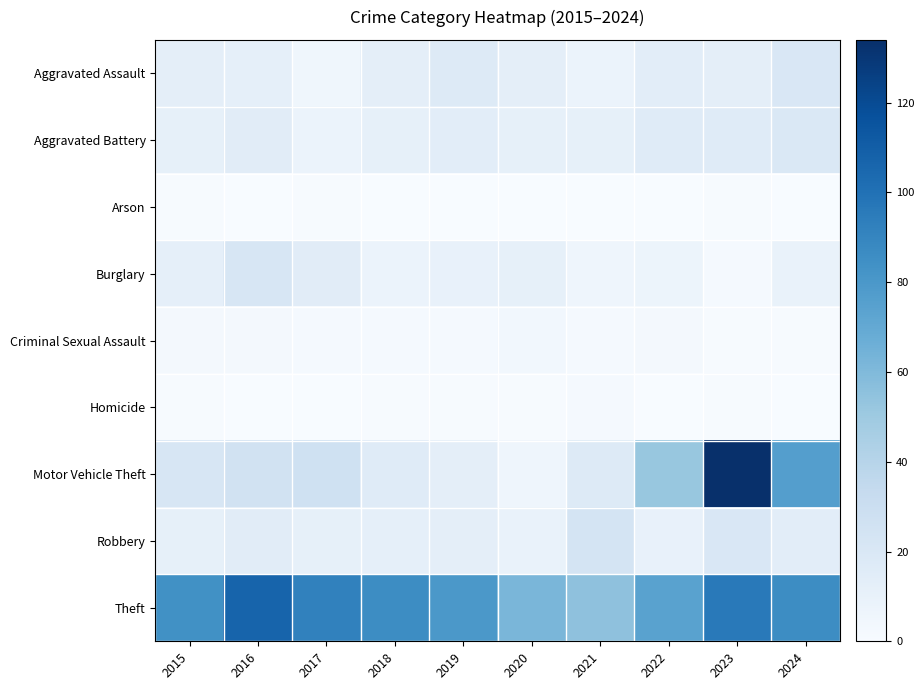

Reading left to right, transcribe all the data shown in this chart.

Aggravated Assault: 2015=13	2016=12	2017=5	2018=13	2019=17	2020=13	2021=8	2022=14	2023=13	2024=20
Aggravated Battery: 2015=11	2016=15	2017=8	2018=11	2019=14	2020=11	2021=11	2022=16	2023=16	2024=19
Arson: 2015=1	2016=0	2017=1	2018=0	2019=0	2020=0	2021=0	2022=0	2023=1	2024=0
Burglary: 2015=12	2016=21	2017=15	2018=8	2019=10	2020=11	2021=6	2022=7	2023=2	2024=9
Criminal Sexual Assault: 2015=3	2016=3	2017=2	2018=2	2019=2	2020=4	2021=2	2022=3	2023=1	2024=1
Homicide: 2015=1	2016=0	2017=0	2018=1	2019=1	2020=1	2021=2	2022=0	2023=1	2024=0
Motor Vehicle Theft: 2015=21	2016=26	2017=27	2018=16	2019=13	2020=6	2021=17	2022=52	2023=134	2024=76
Robbery: 2015=11	2016=15	2017=11	2018=12	2019=13	2020=9	2021=24	2022=10	2023=20	2024=14
Theft: 2015=84	2016=107	2017=92	2018=86	2019=80	2020=62	2021=55	2022=74	2023=96	2024=86